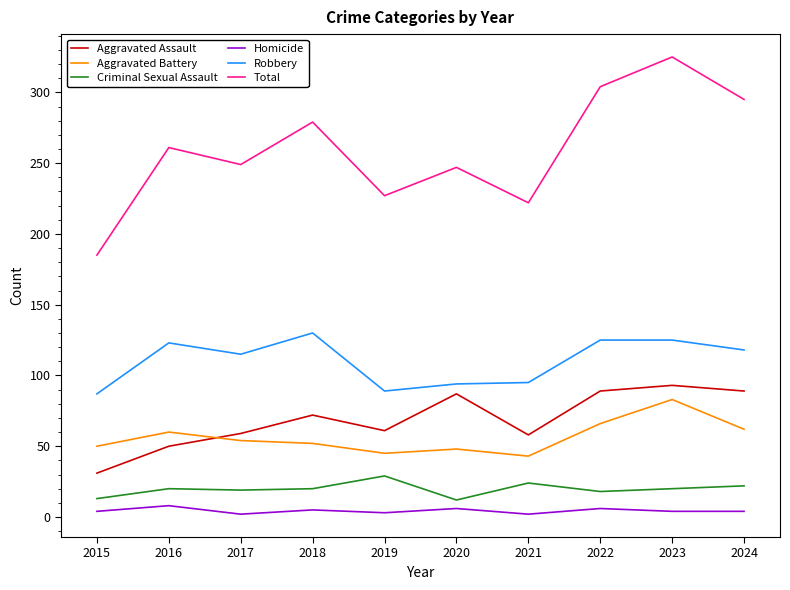

True or false: Aggravated Battery and Criminal Sexual Assault cross at least once.

False